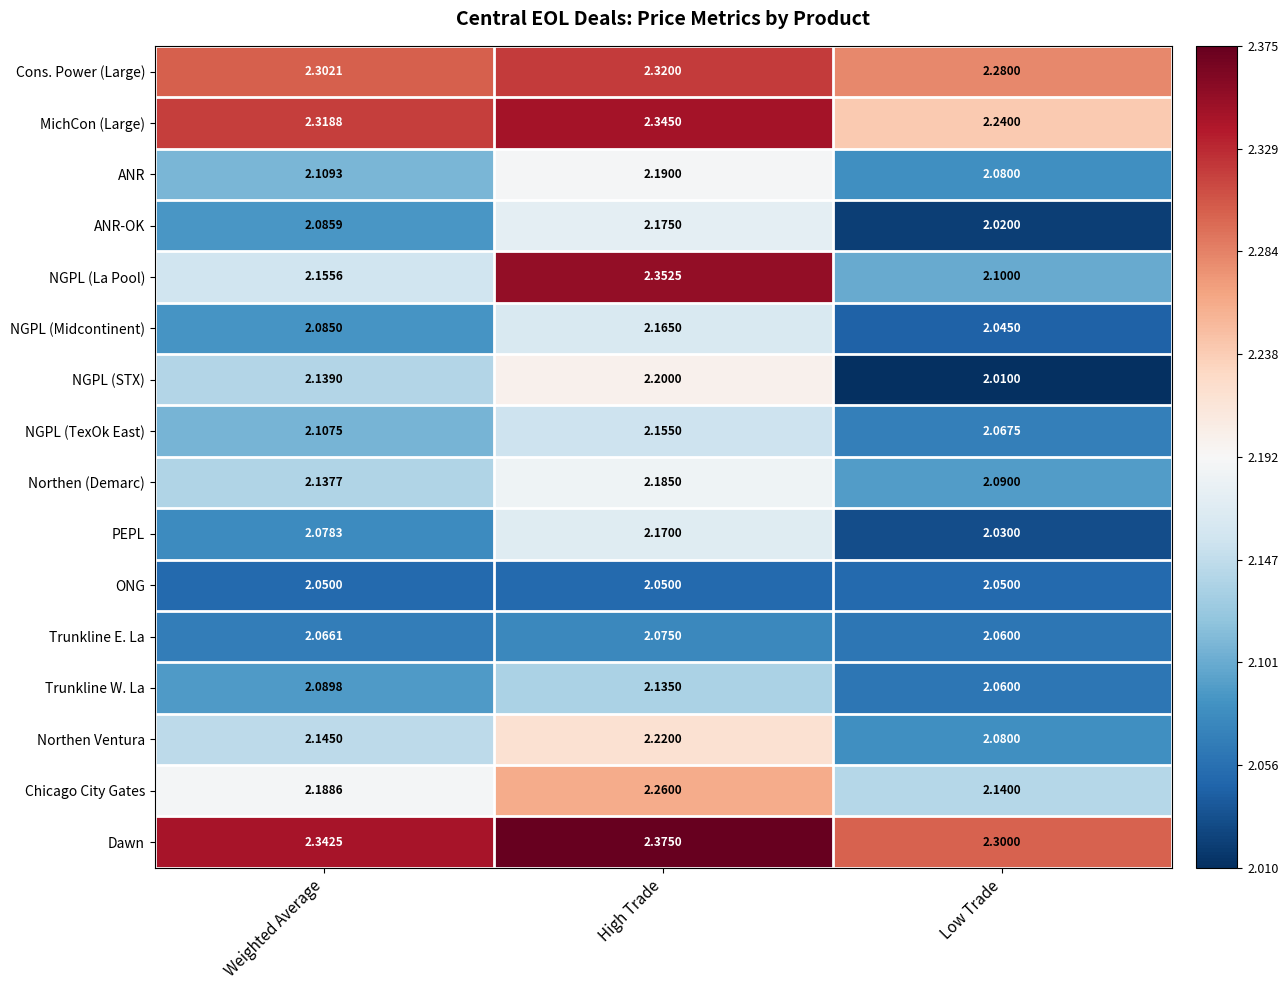

Rank the series by their maximum value, from highest to lowest.

Dawn, NGPL (La Pool), MichCon (Large), Cons. Power (Large), Chicago City Gates, Northen Ventura, NGPL (STX), ANR, Northen (Demarc), ANR-OK, PEPL, NGPL (Midcontinent), NGPL (TexOk East), Trunkline W. La, Trunkline E. La, ONG